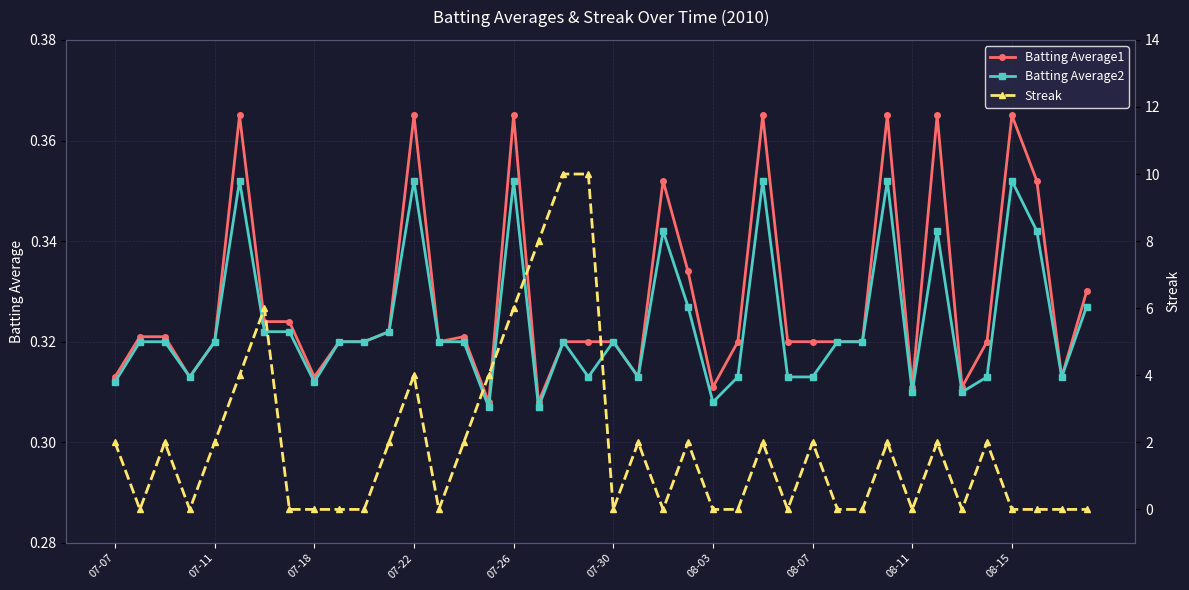

Is it true that Batting Average2 equals 0.2 at 08-03?

False